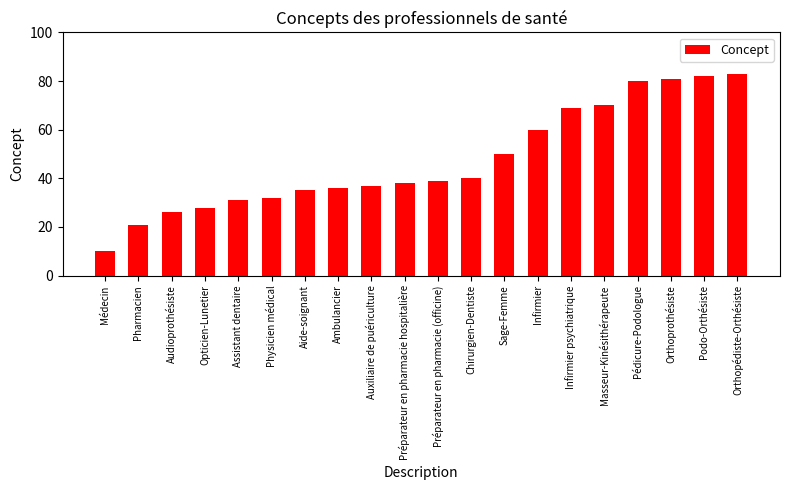

How many data points are less than 39?

10